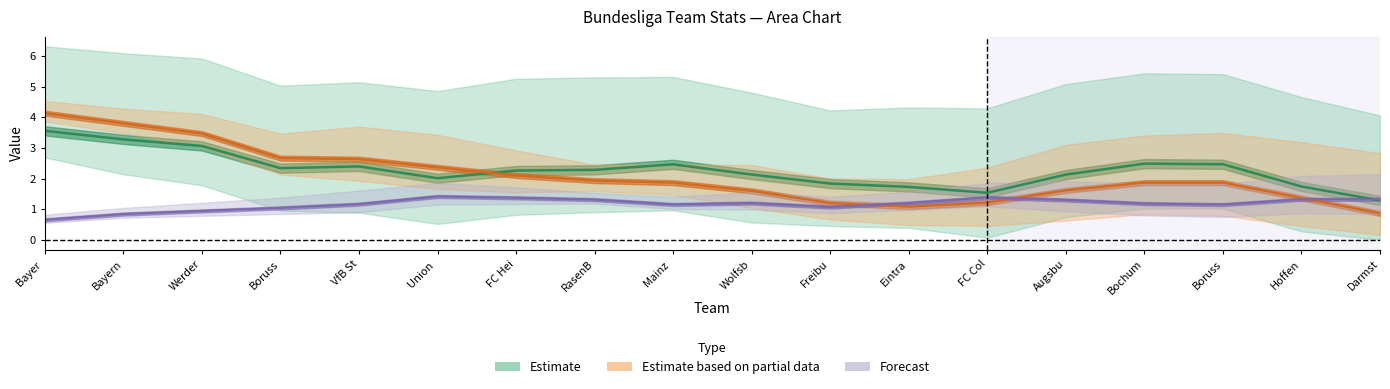

Is it true that xG (Estimate) equals 3.6 at Bayer ?

True